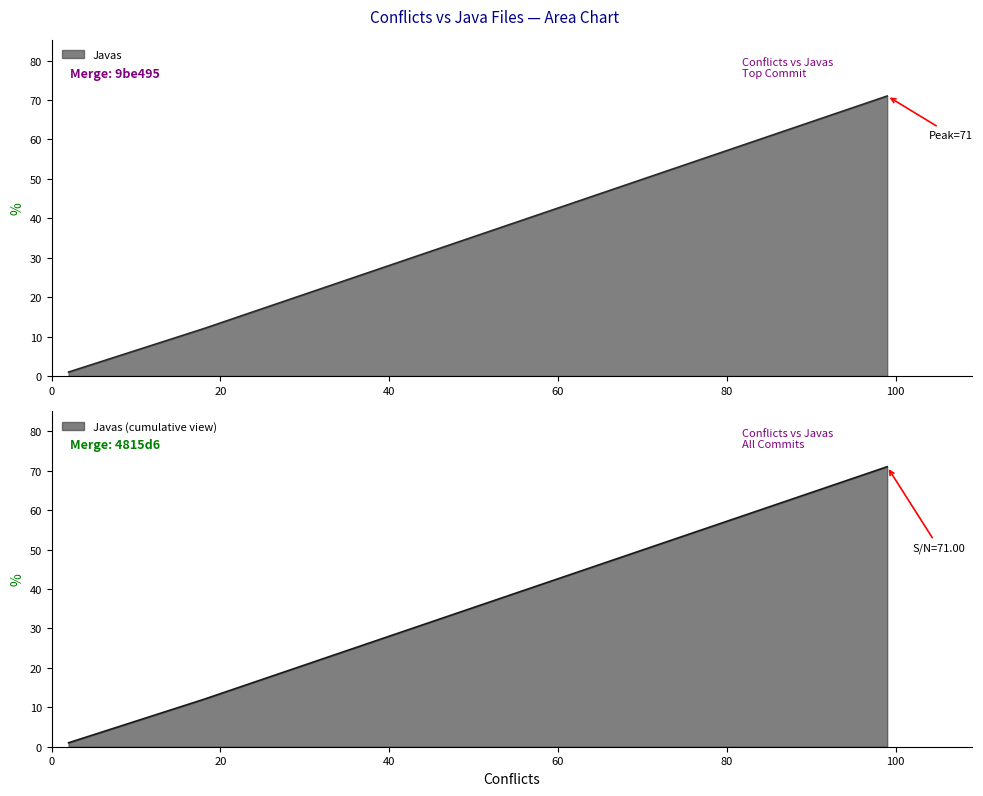

List the labels in order of value, largest first.

99, 18, 2